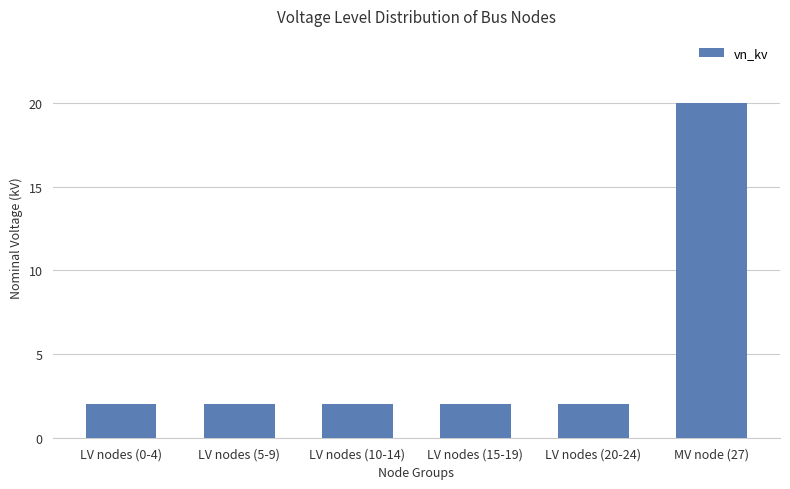

Are the bars horizontal?

No